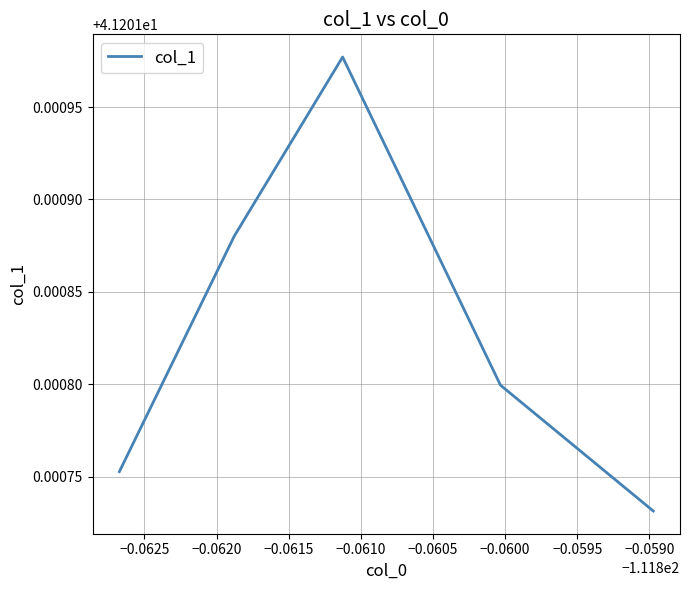

What is the sum of all values?

206.0